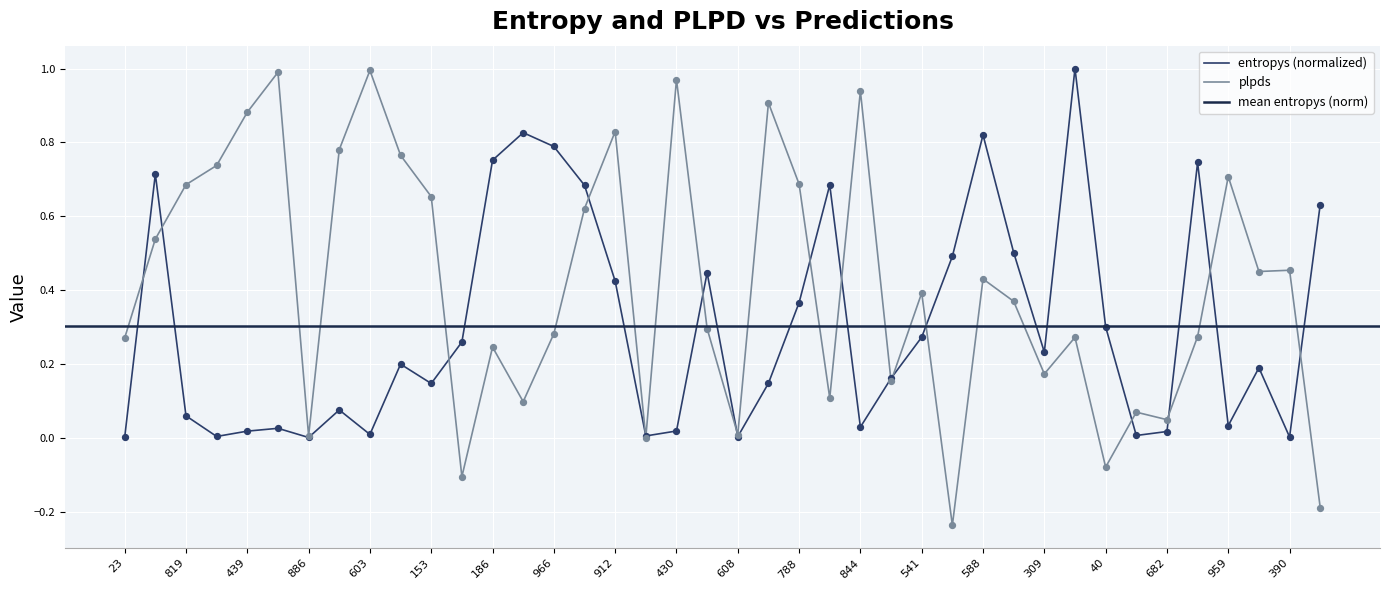

At which category is the sum across all series the highest?

401